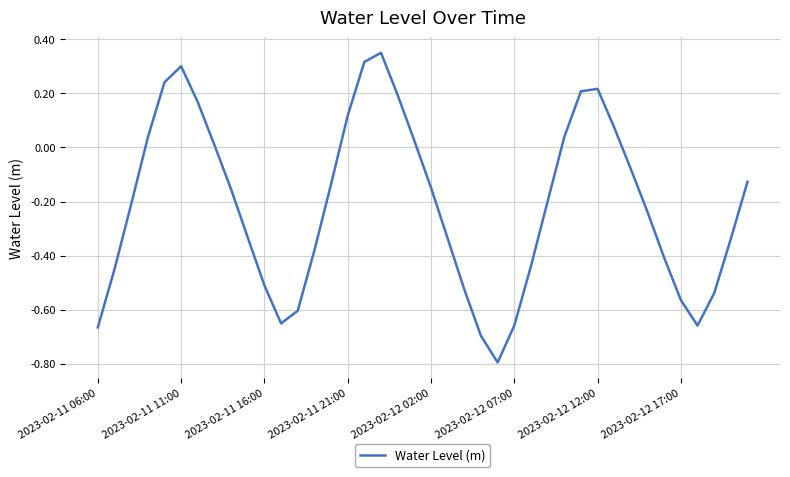

What is the difference between the maximum and minimum values?

1.1